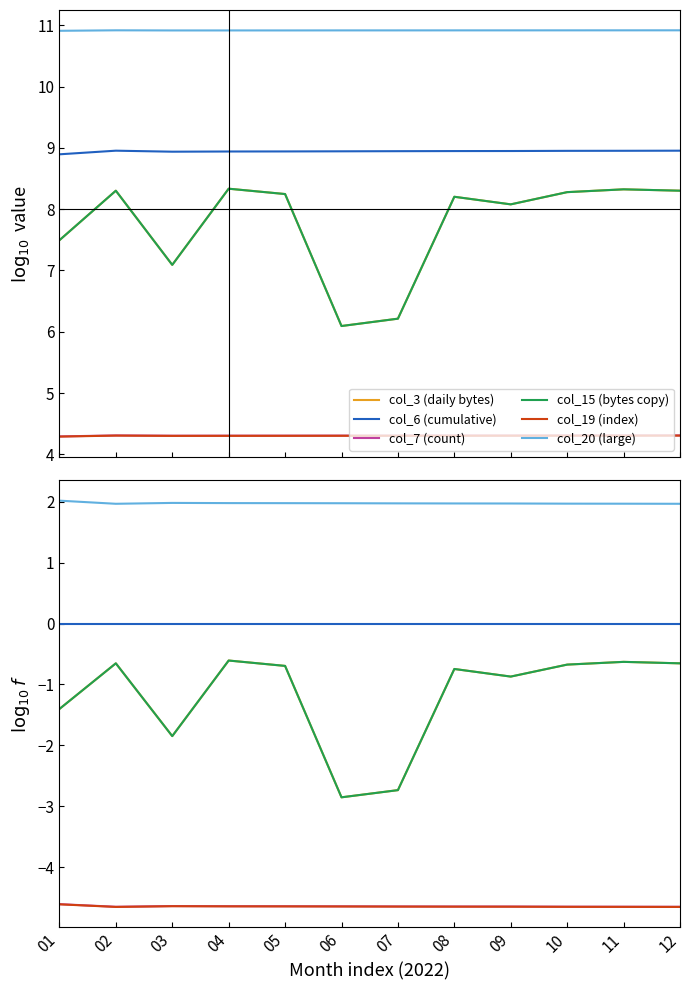

Which has a higher value, 04 or 09?

04